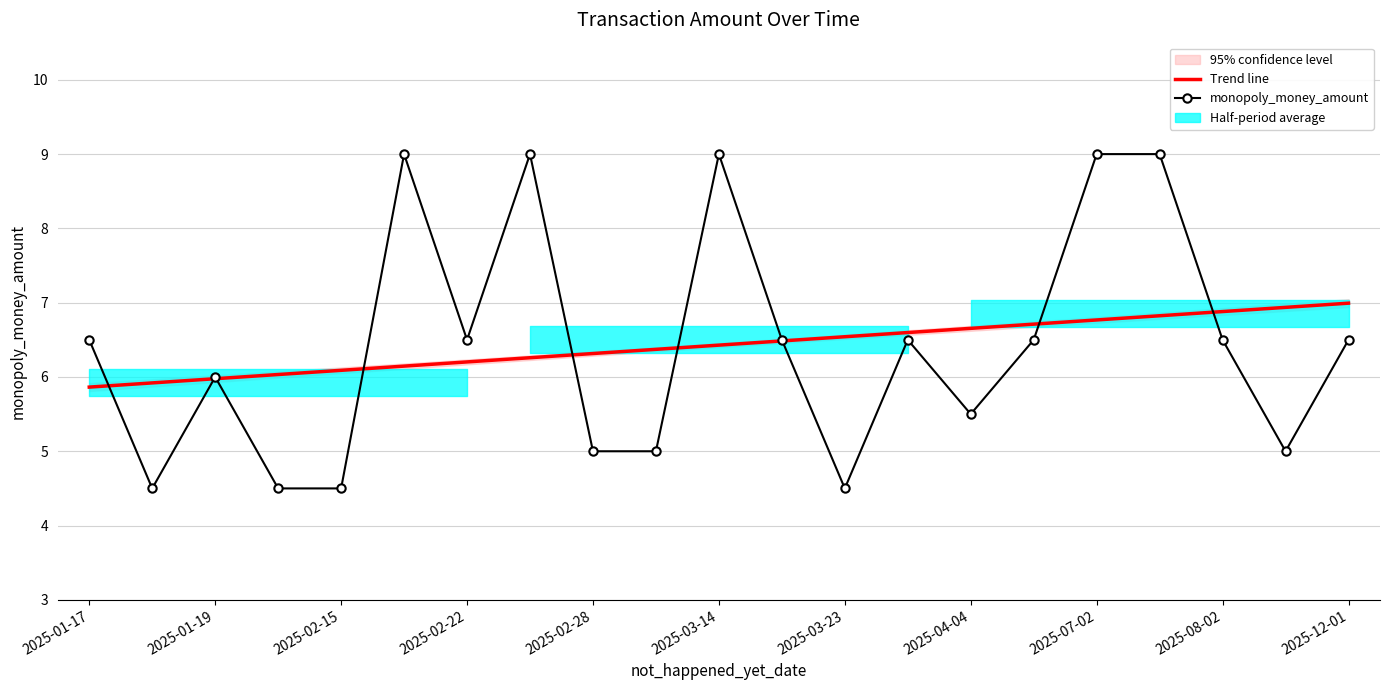

What is the label of the 10th bar from the left?

2025-08-02